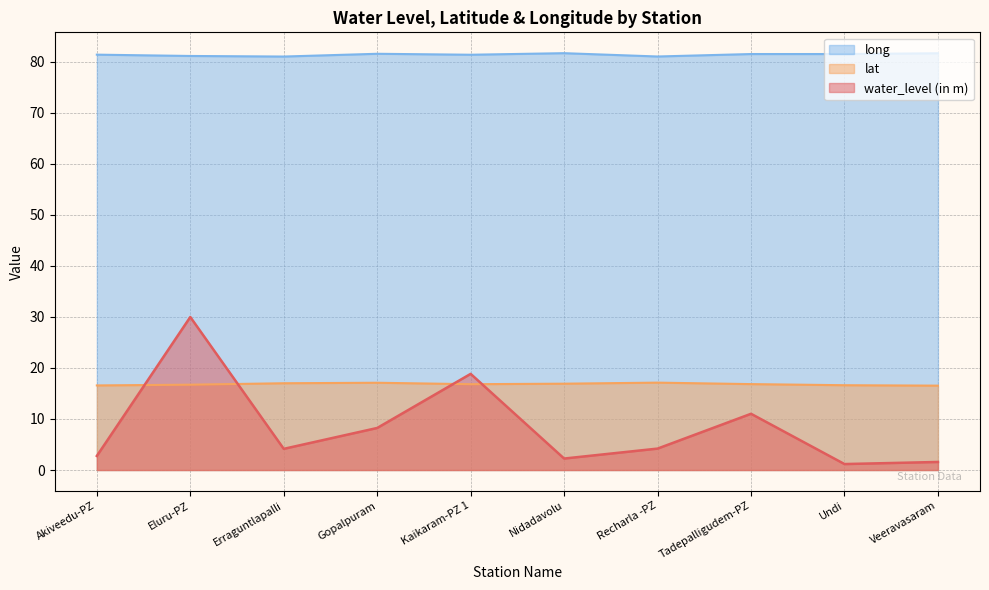

What position from the right is Undi?

2